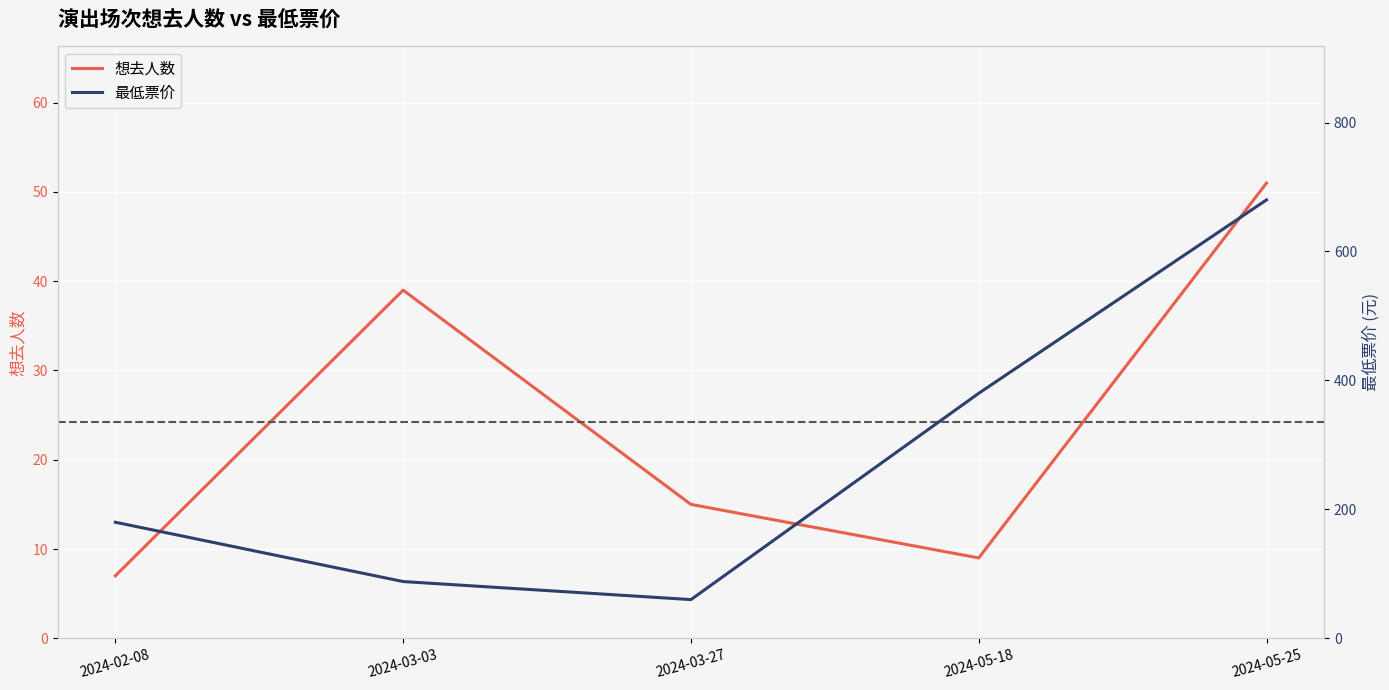

Which series has the widest spread of values?

最低票价